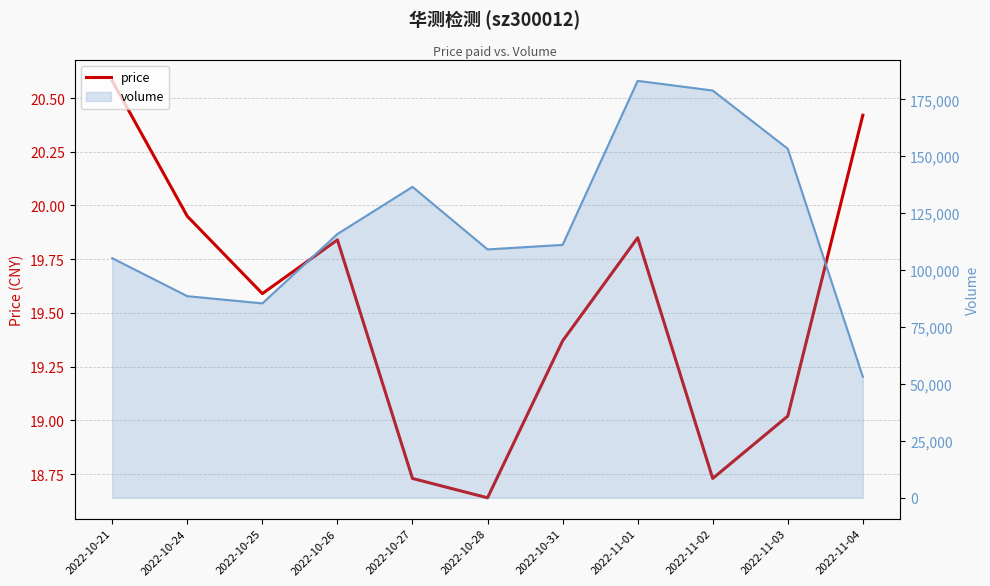

True or false: there are more than 2 points higher than both neighbors.

False